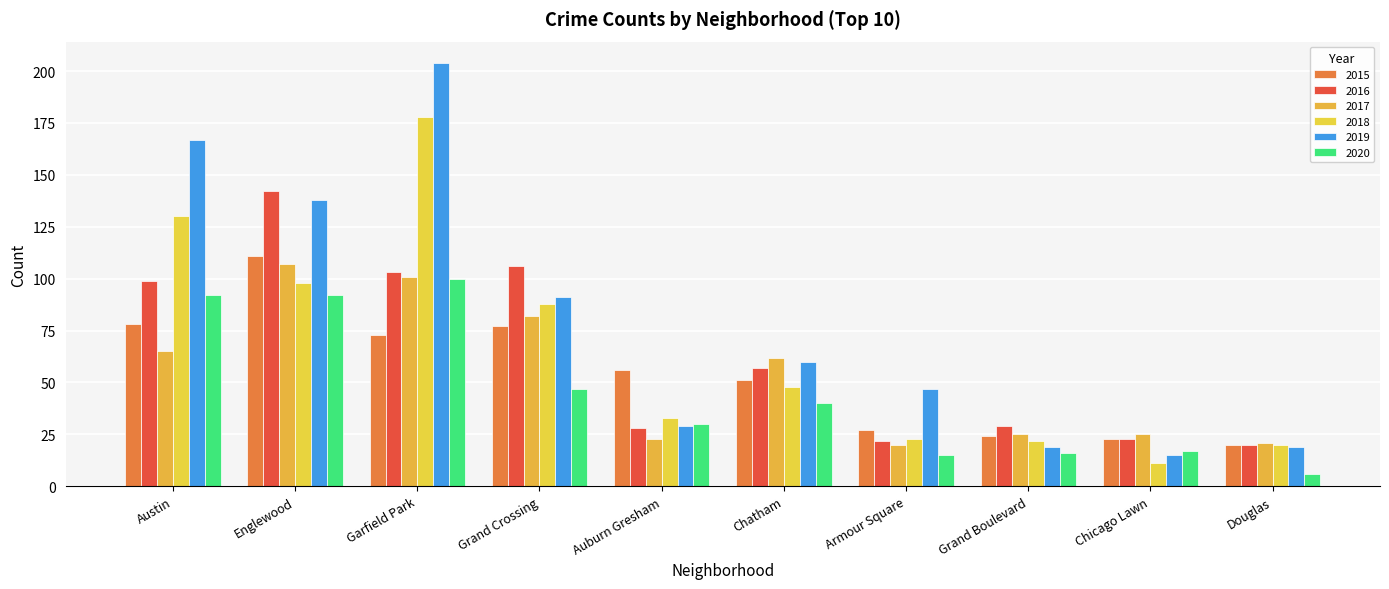

How many series are shown in this chart?

6